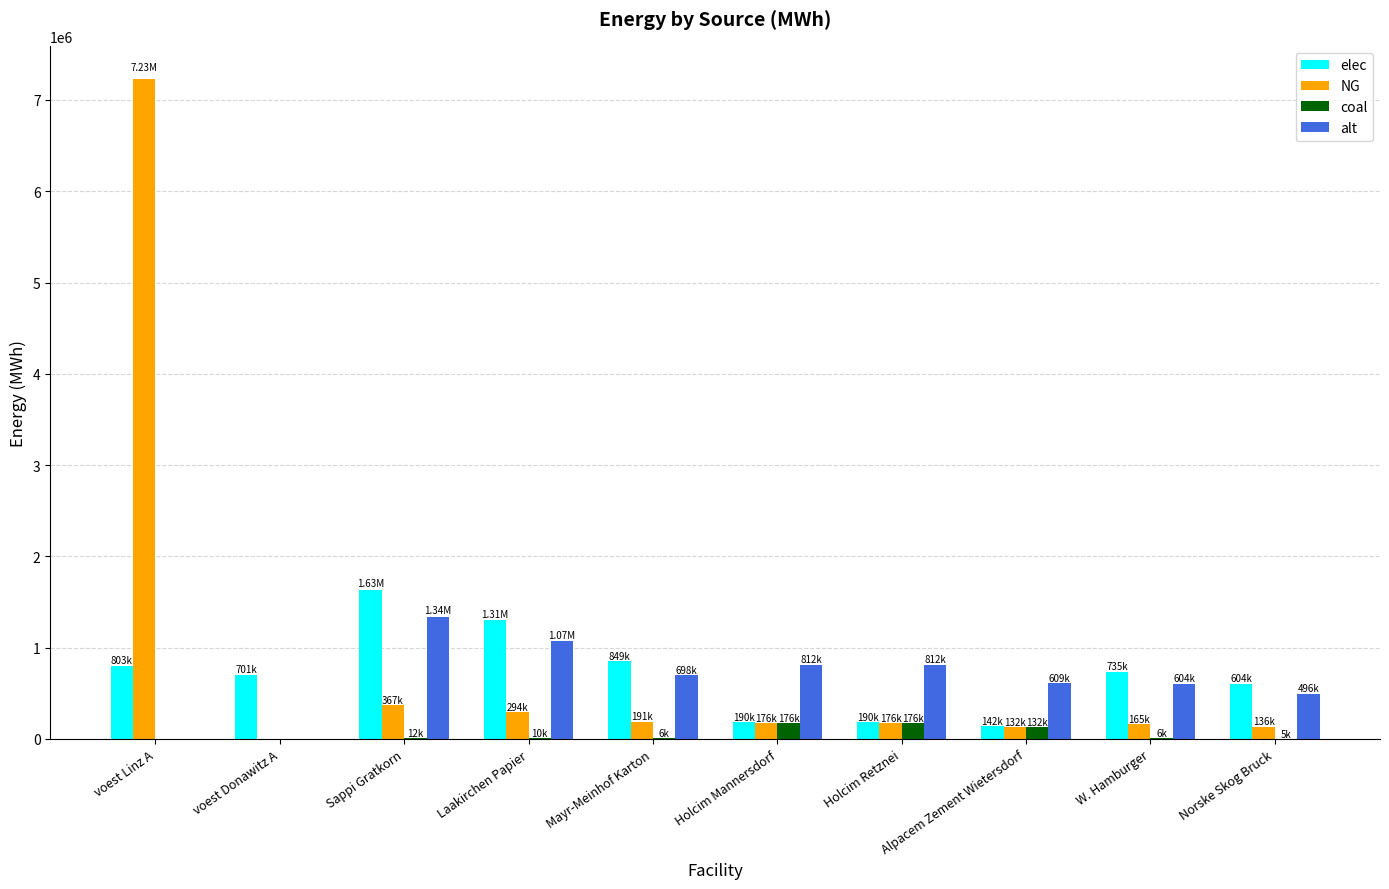

How many positive values does the NG series have?

9